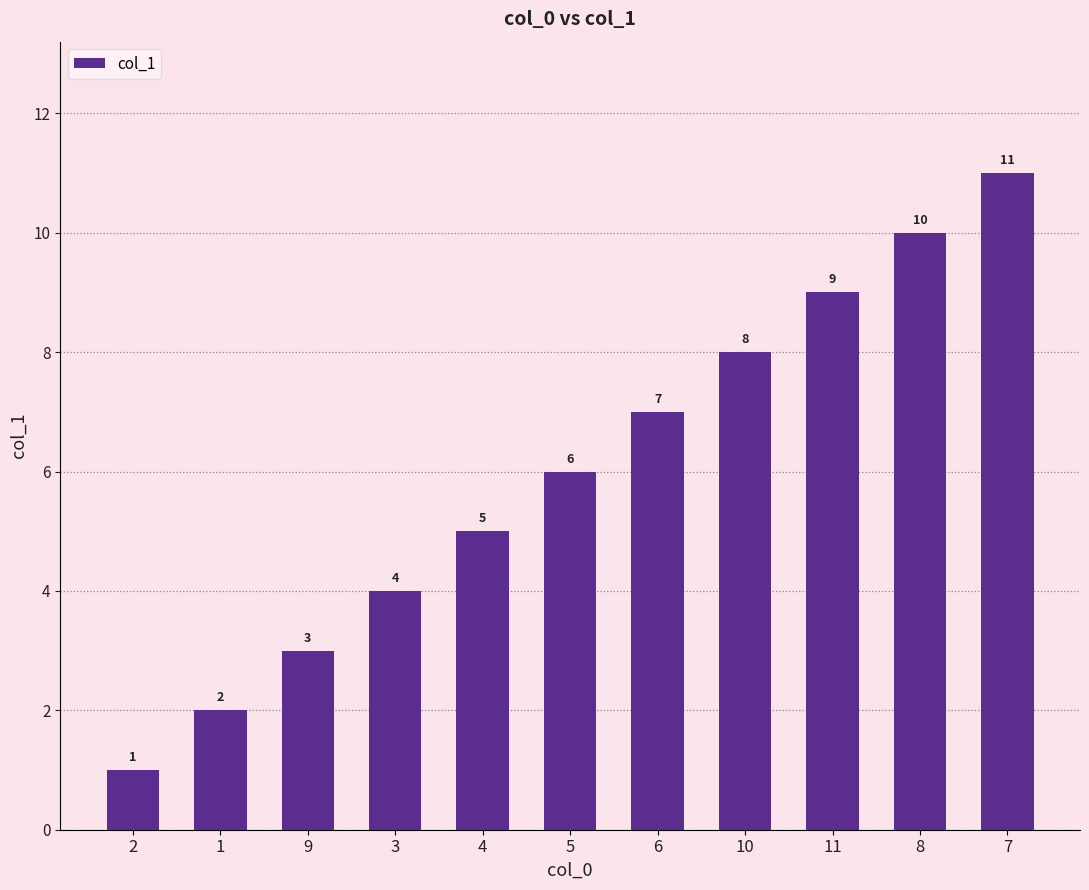

What position from the left is 10?

8